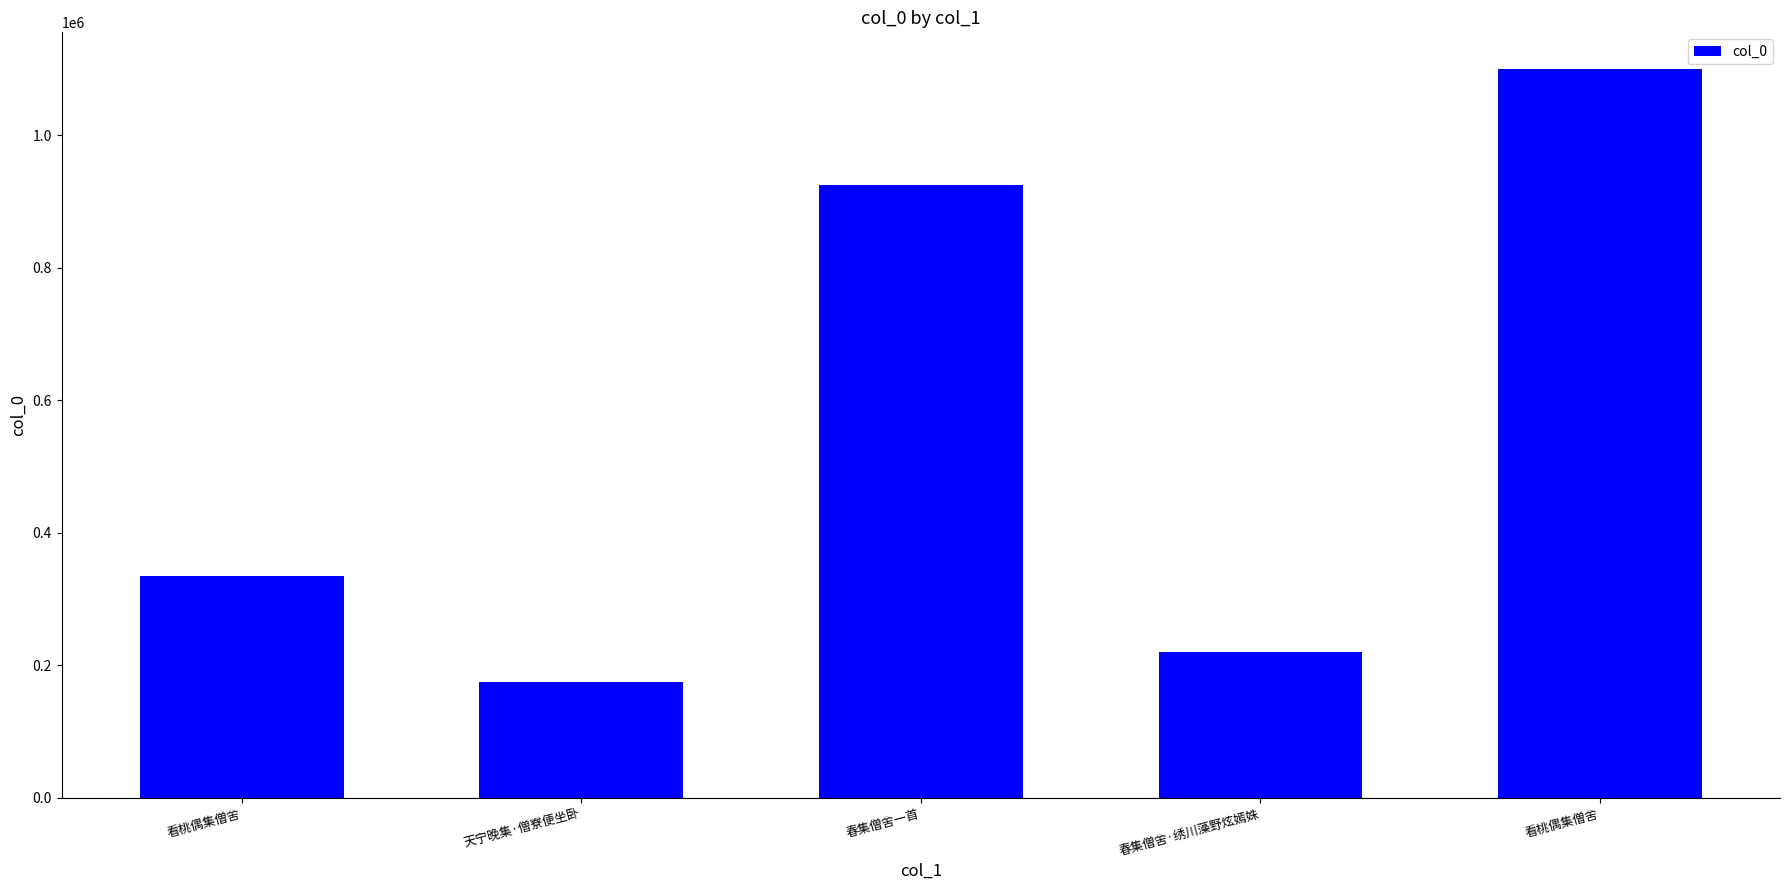

At which category does the chart reach its peak across all series?

看桃偶集僧舍